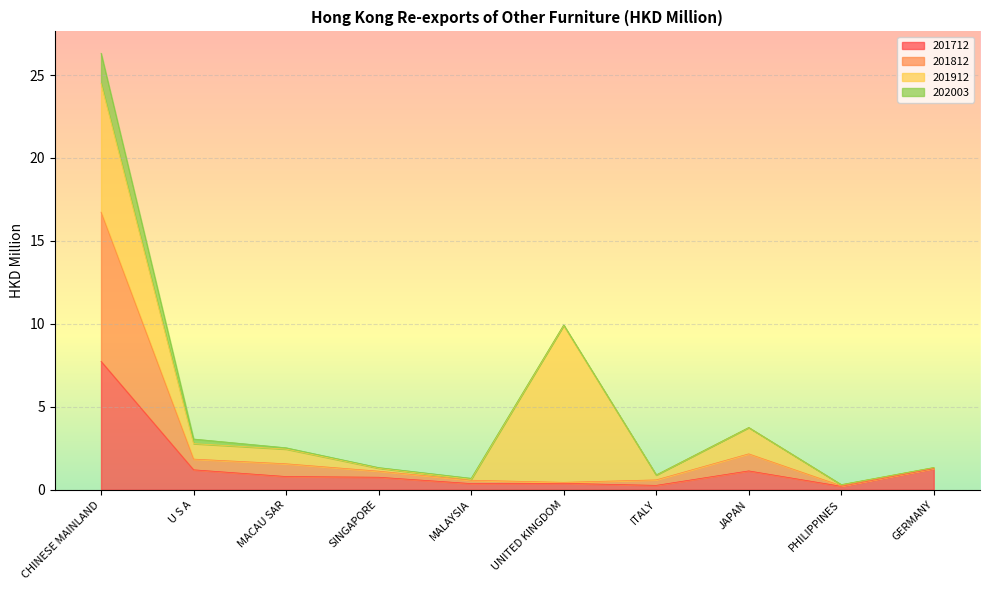

In 201812, how many points are lower than both neighbors (excluding endpoints)?

2